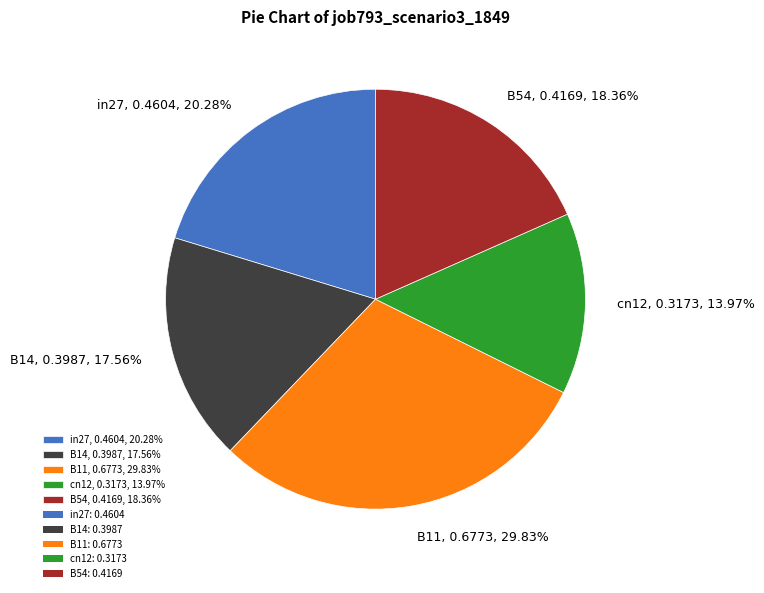

What percentage is NOT represented by cn12?

86.0%